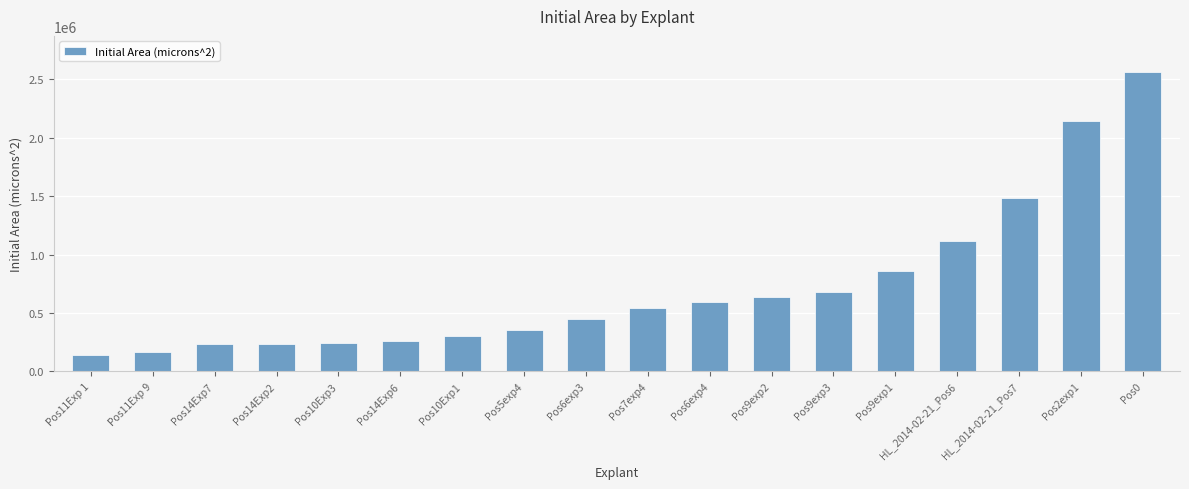

What is the smallest value displayed?

144757.2